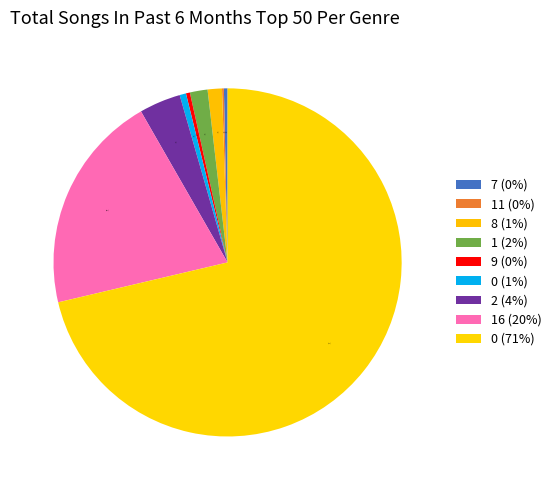

Is there any slice that represents more than half of the pie?

Yes